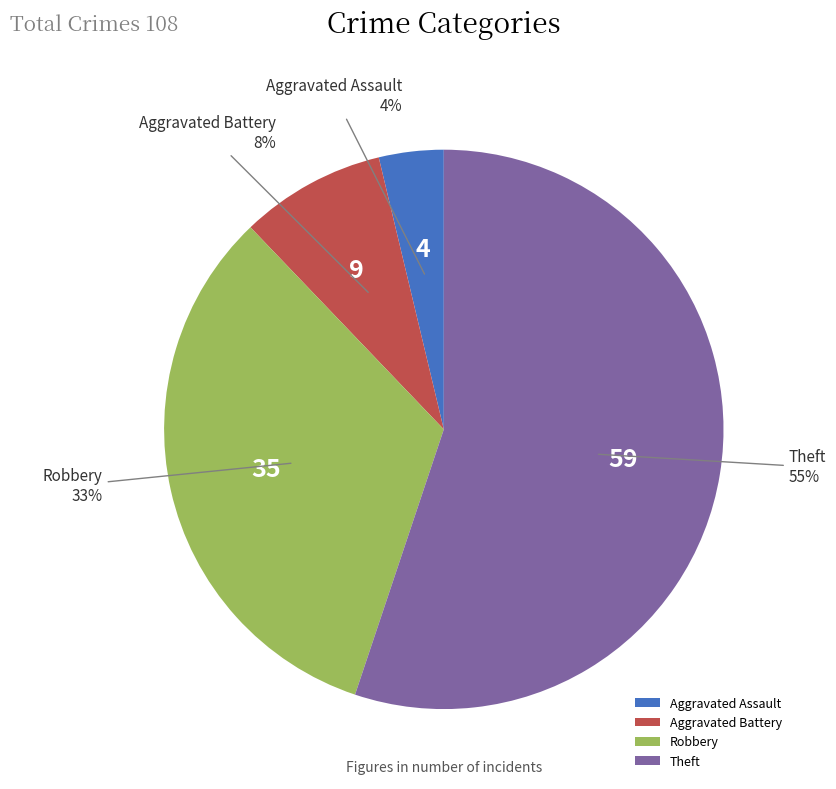

Which slice is the smallest?

Aggravated Assault